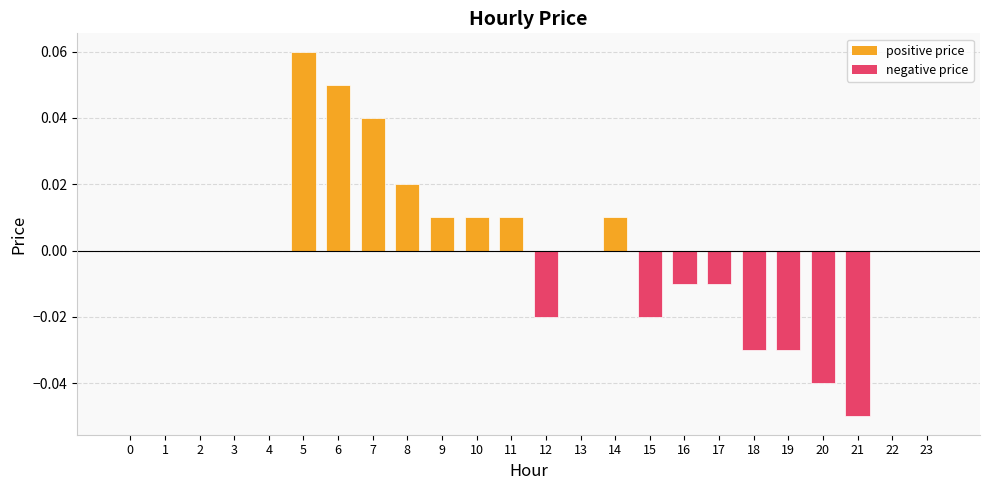

The value at 11 is 0.0. True or false?

True